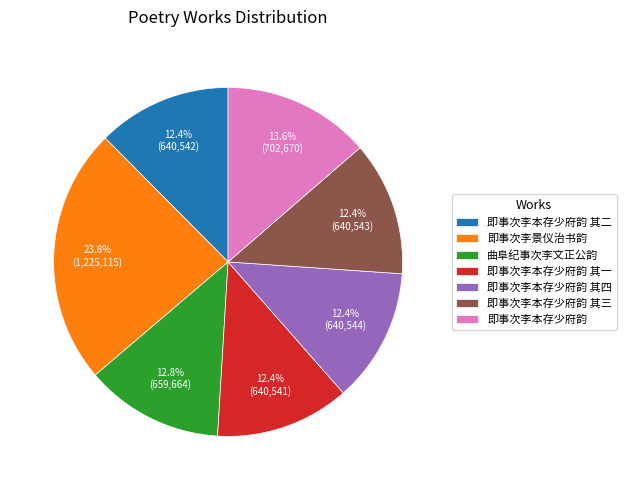

Is 即事次李本存少府韵 the majority of the pie?

No